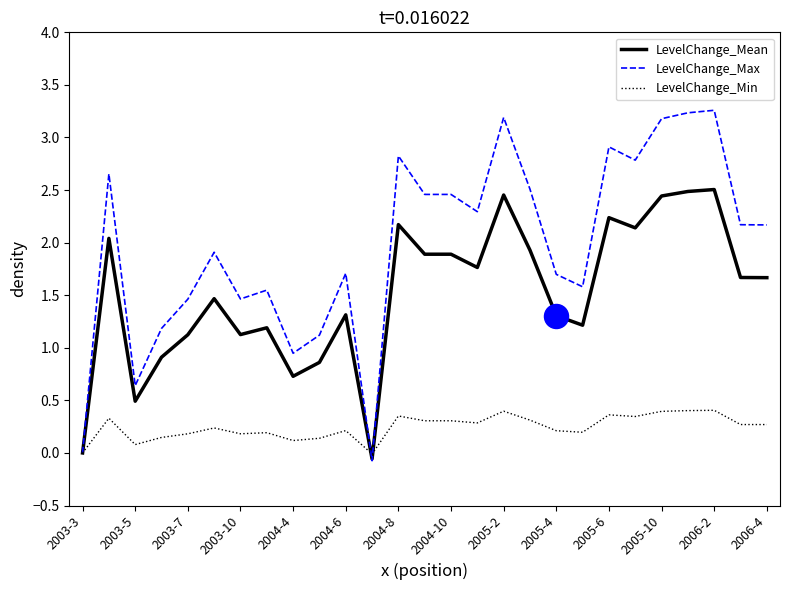

Which series has the widest spread of values?

LevelChange_Max